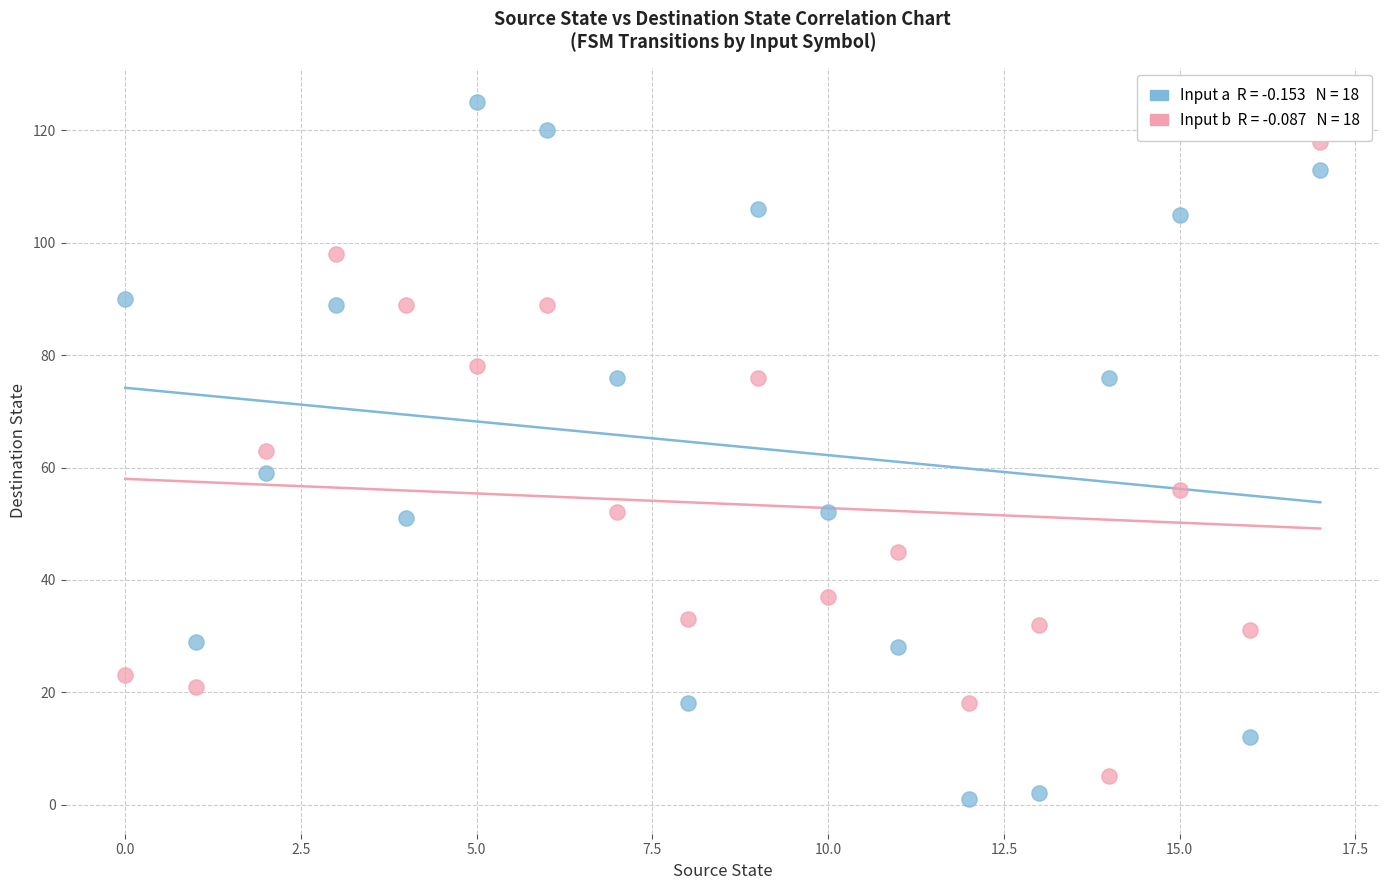

Across all data points, what is the range of Y values (max minus min)?

124